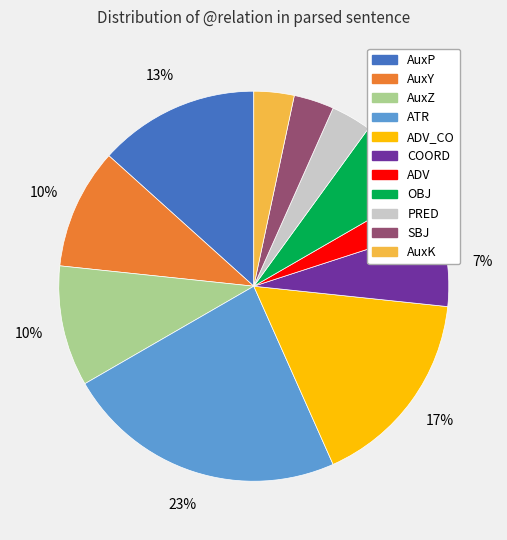

To the nearest percent, what is the difference between the largest and smallest slice percentages?

20%